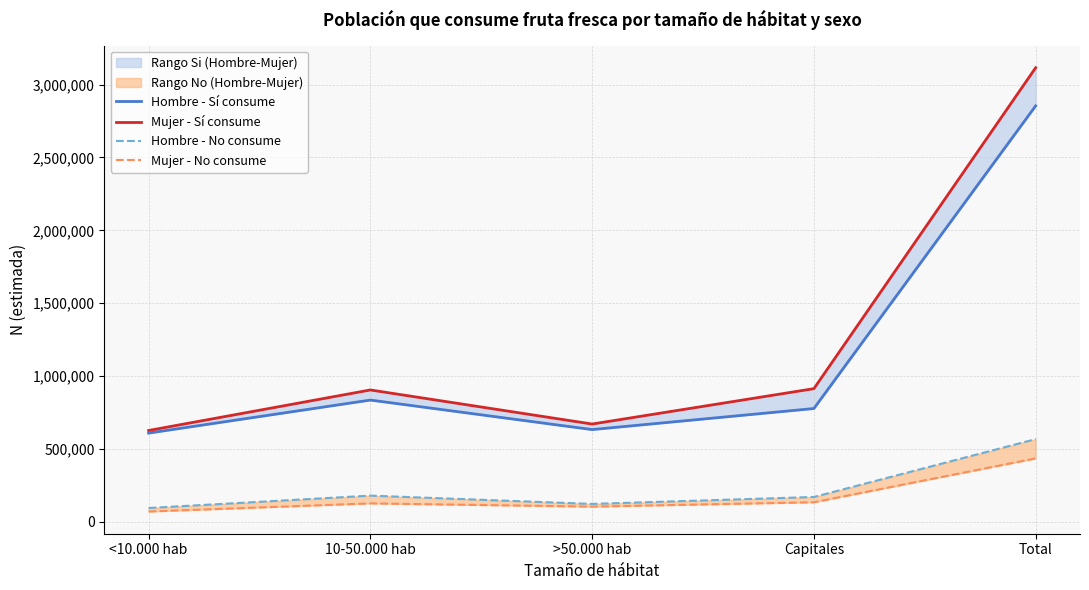

What is the spread (max minus min) of values at <10.000 hab?

556088